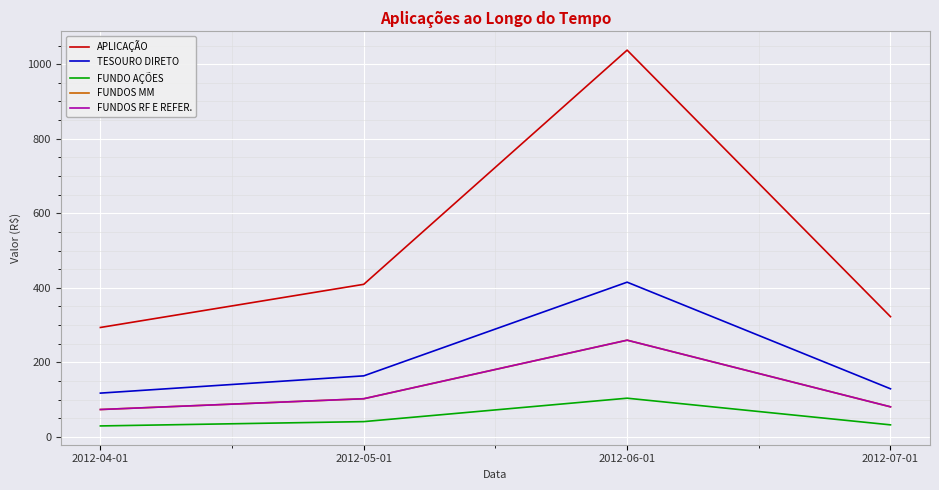

Does the chart have visible grid lines?

Yes